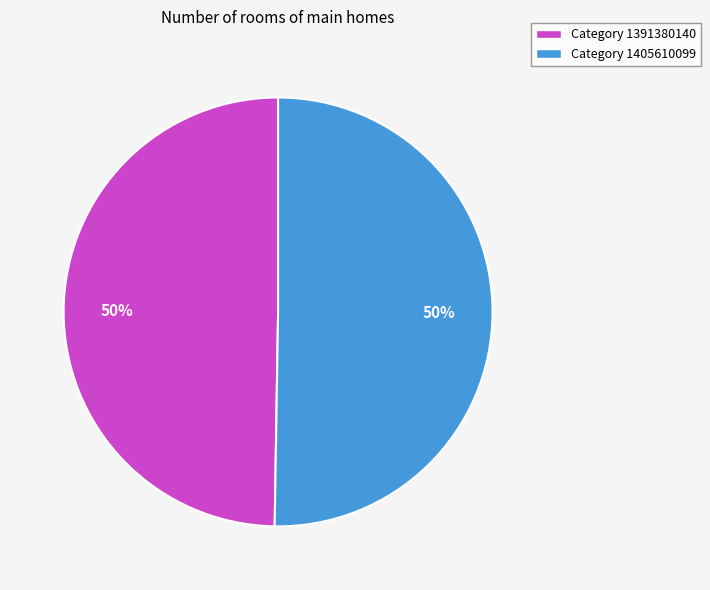

True or false: Category 1405610099 accounts for 50% of the total.

True